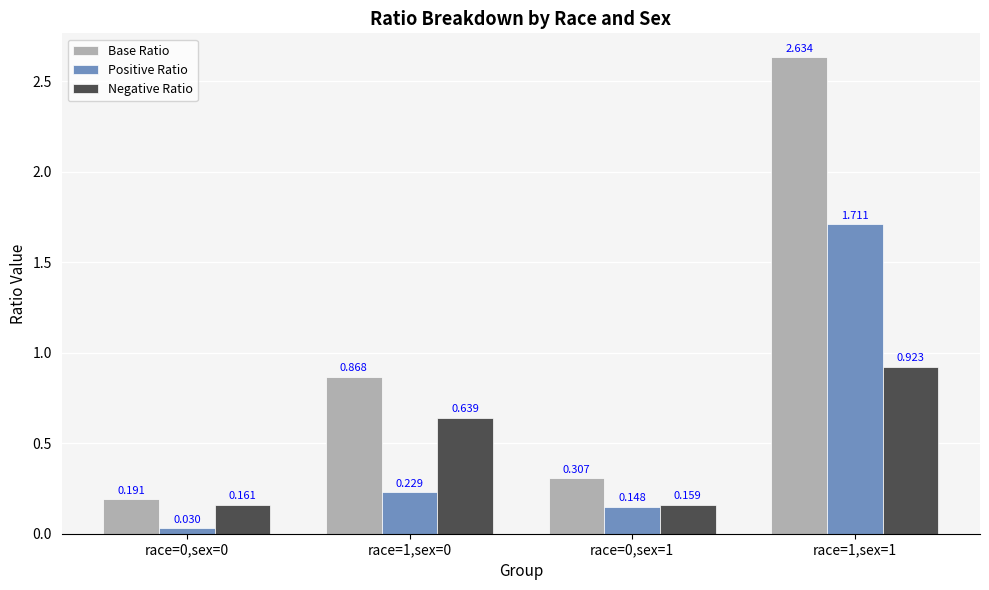

What is the average value of the Positive Ratio series?

0.5